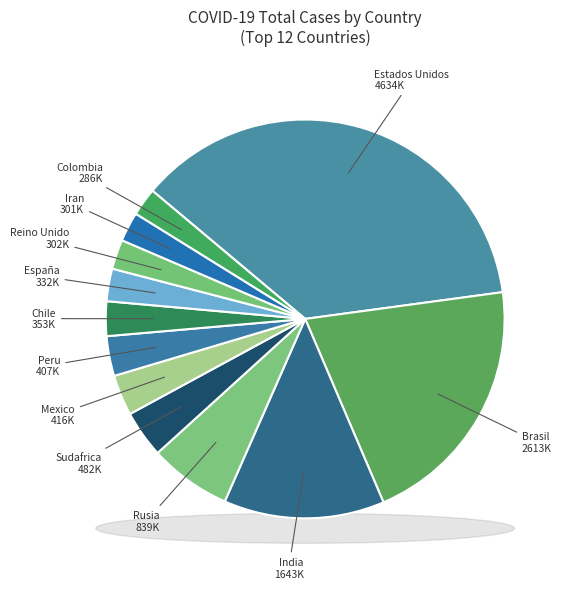

Rank the categories by value from highest to lowest.

Estados Unidos, Brasil, India, Rusia, Sudafrica, Mexico, Peru, Chile, España, Reino Unido, Iran, Colombia